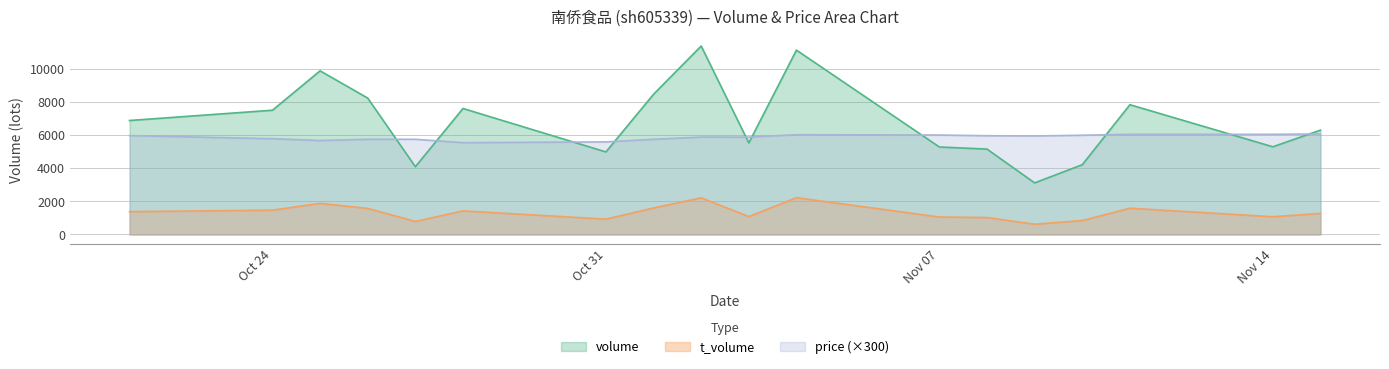

Between which two adjacent categories do price and volume first intersect?

2022-10-26 and 2022-10-27